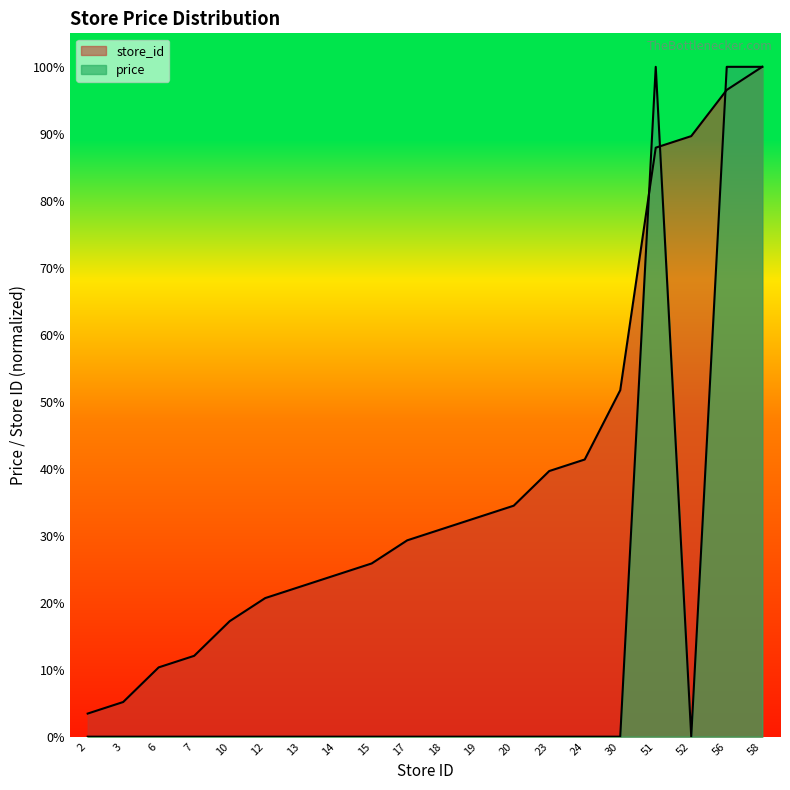

True or false: store_id and price cross at least once.

True